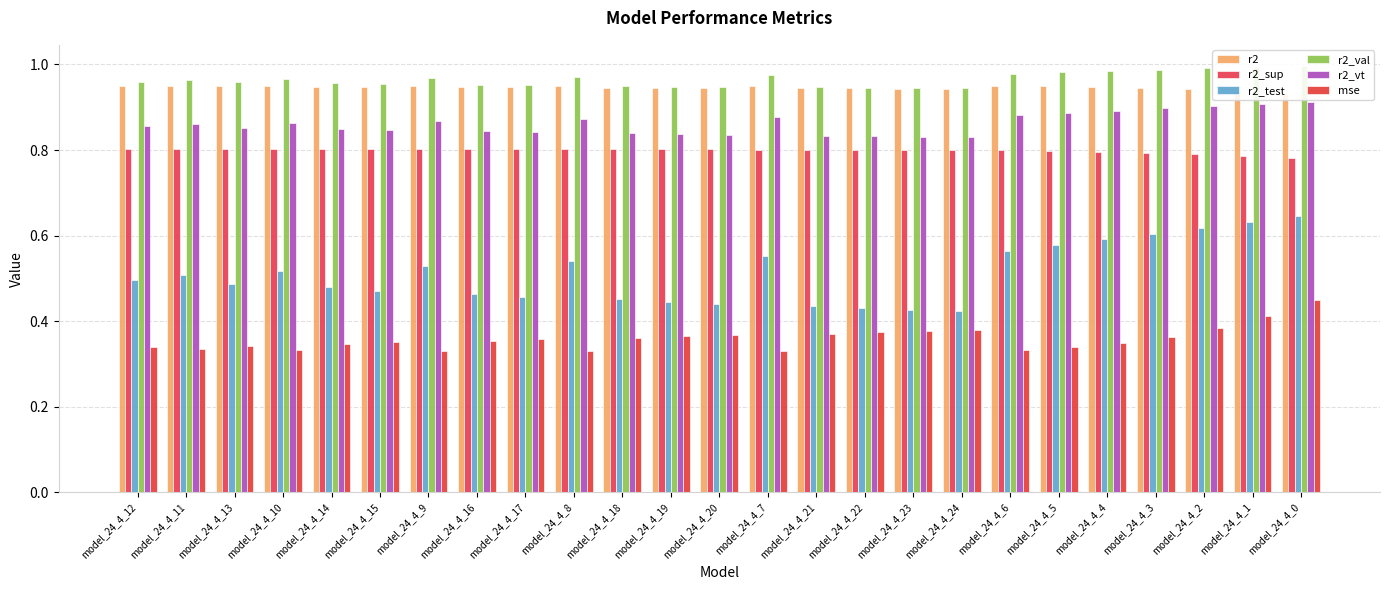

Which label corresponds to the largest value in the chart?

model_24_4_0